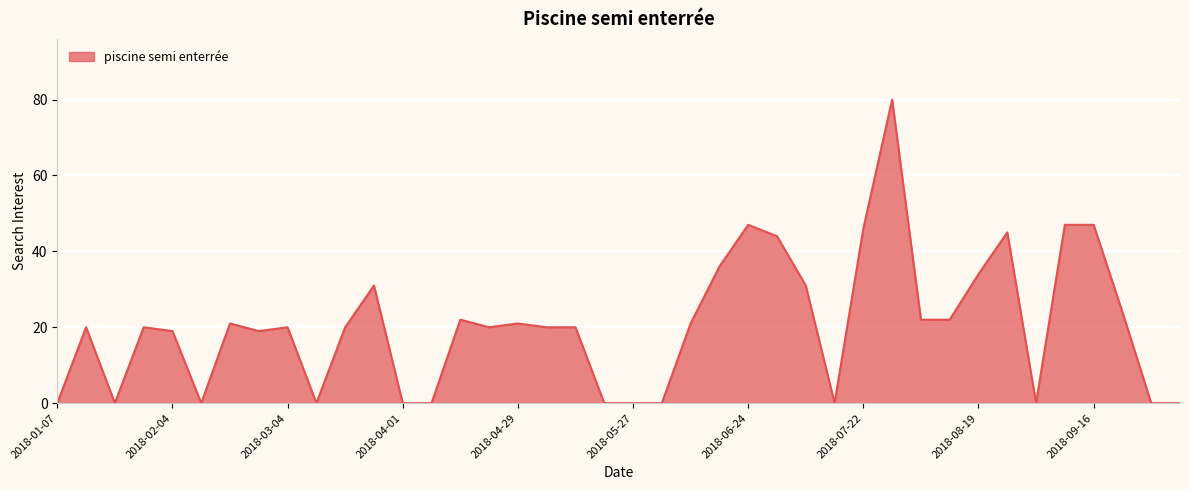

What is the greatest value displayed?

80